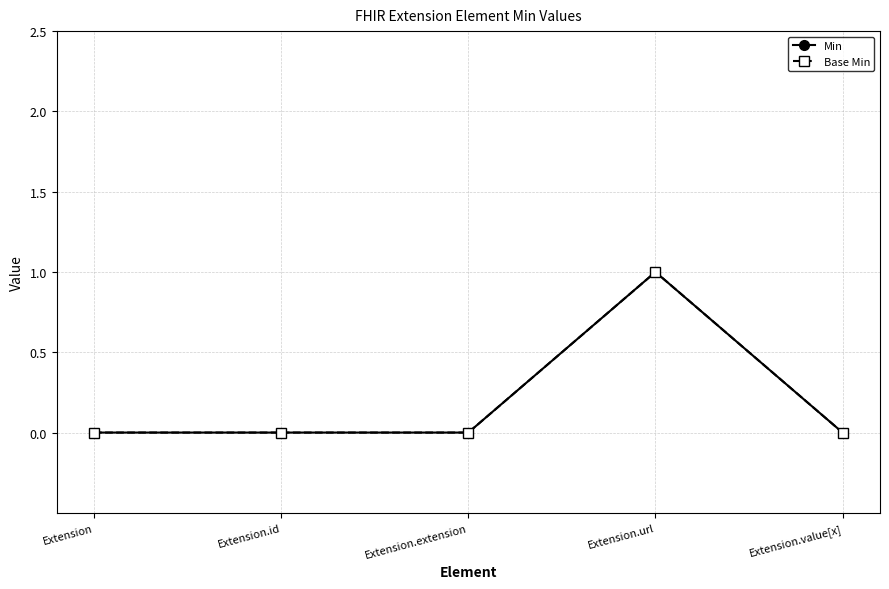

What position from the right is Extension?

5